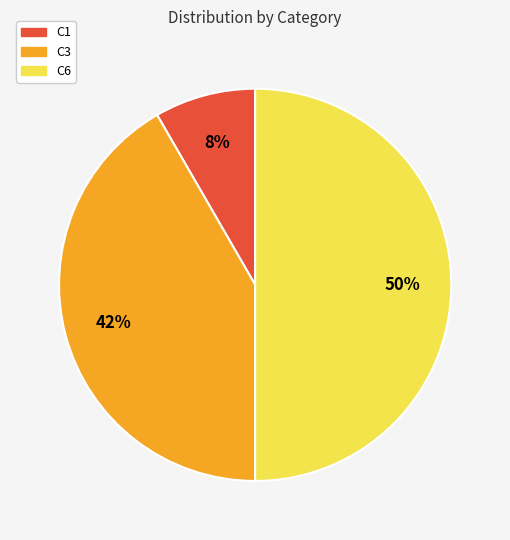

How many slices are in this pie chart?

3